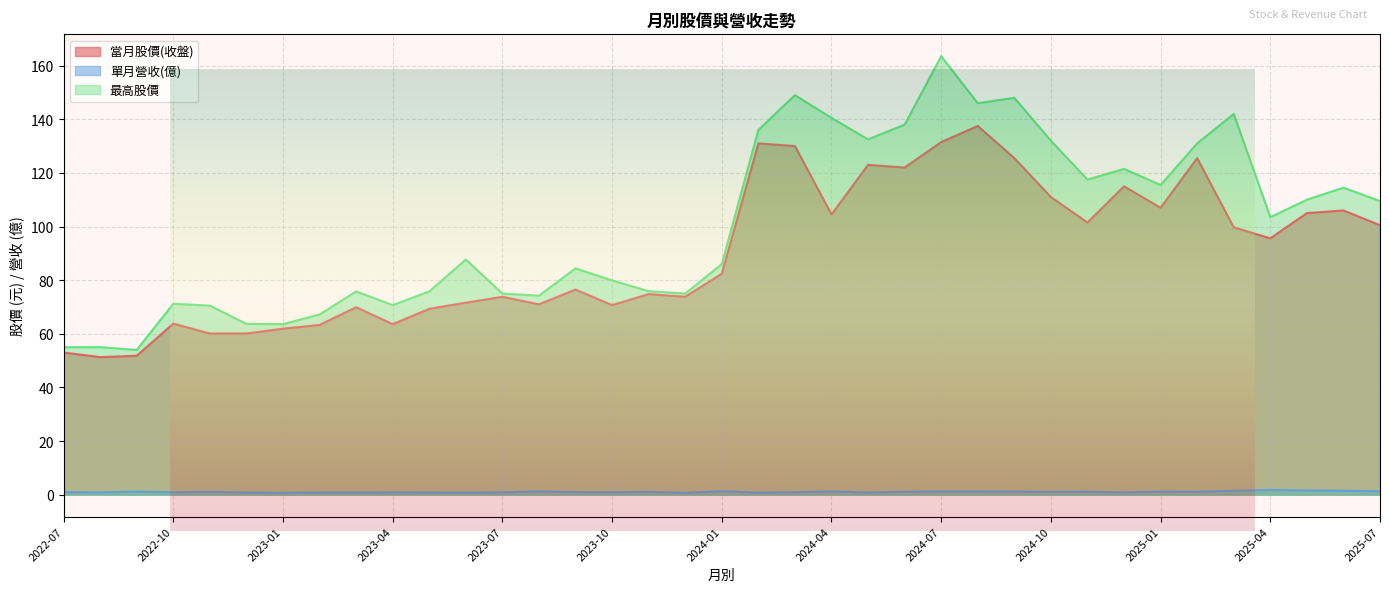

Reading left to right, extract all data points from this chart.

當月股價(收盤): 53.0	51.3	51.8	63.8	60.1	60.1	61.9	63.3	69.9	63.6	69.3	71.6	73.8	71.0	76.5	70.7	74.8	73.8	82.4	131.0	130.0	104.5	123.0	122.0	131.5	137.5	125.5	111.0	101.5	115.0	107.0	125.5	99.7	95.6	105.0	106.0	100.5
單月營收(億): 0.9	0.8	1.1	0.9	1.0	0.8	0.7	0.8	0.8	0.8	0.8	0.8	0.9	1.2	1.0	0.9	1.0	0.7	1.3	0.8	0.9	1.2	0.8	1.1	1.2	1.2	1.1	1.0	1.1	0.8	1.1	1.1	1.4	1.8	1.6	1.5	1.3
最高股價: 55.0	55.0	54.0	71.2	70.5	63.7	63.6	67.2	75.8	70.7	75.8	87.7	75.0	74.2	84.4	79.9	75.9	75.0	86.0	136.0	149.0	140.5	132.5	138.0	163.5	146.0	148.0	132.0	117.5	121.5	115.5	131.0	142.0	103.5	110.0	114.5	109.5